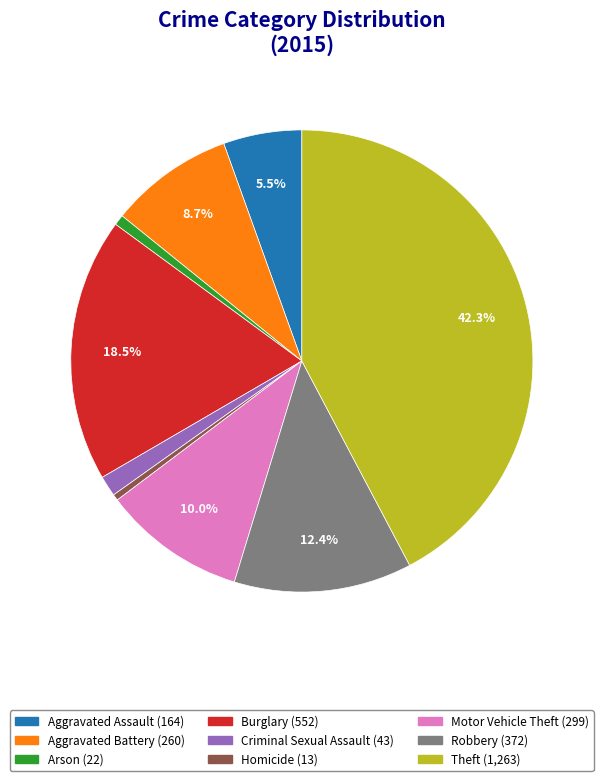

What is the largest slice in the pie chart?

Theft